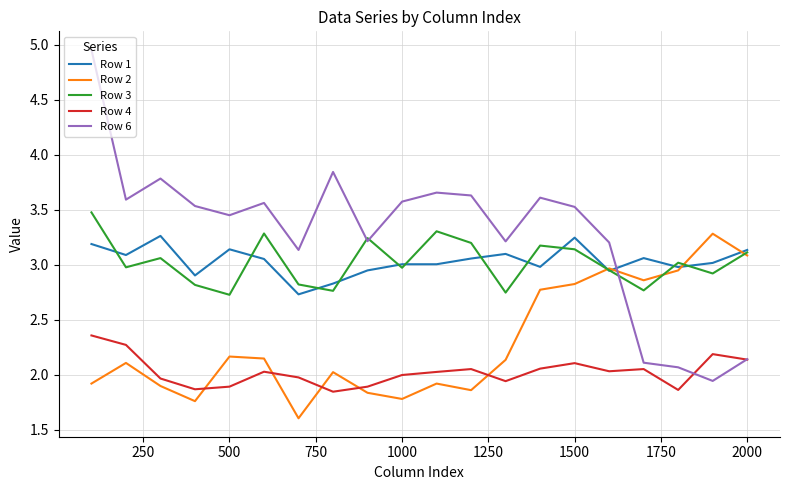

How many lines are shown in the chart?

5